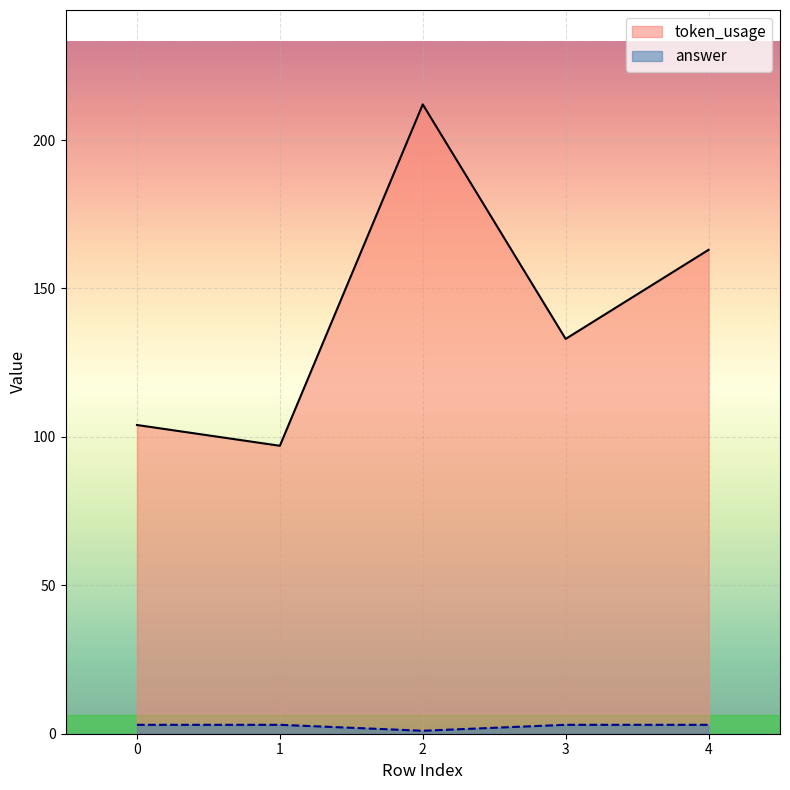

Where is the first local minimum for token_usage?

1